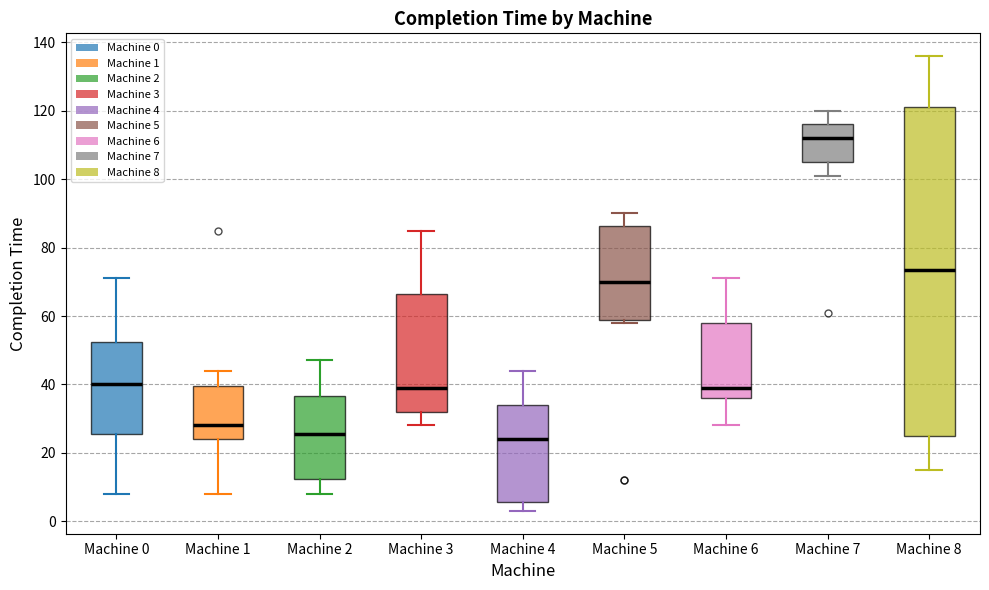

Where does the lower whisker of the box for Machine 2 end on the y-axis? The values are not printed on the chart, so give them approximately, as read against the axis.

8